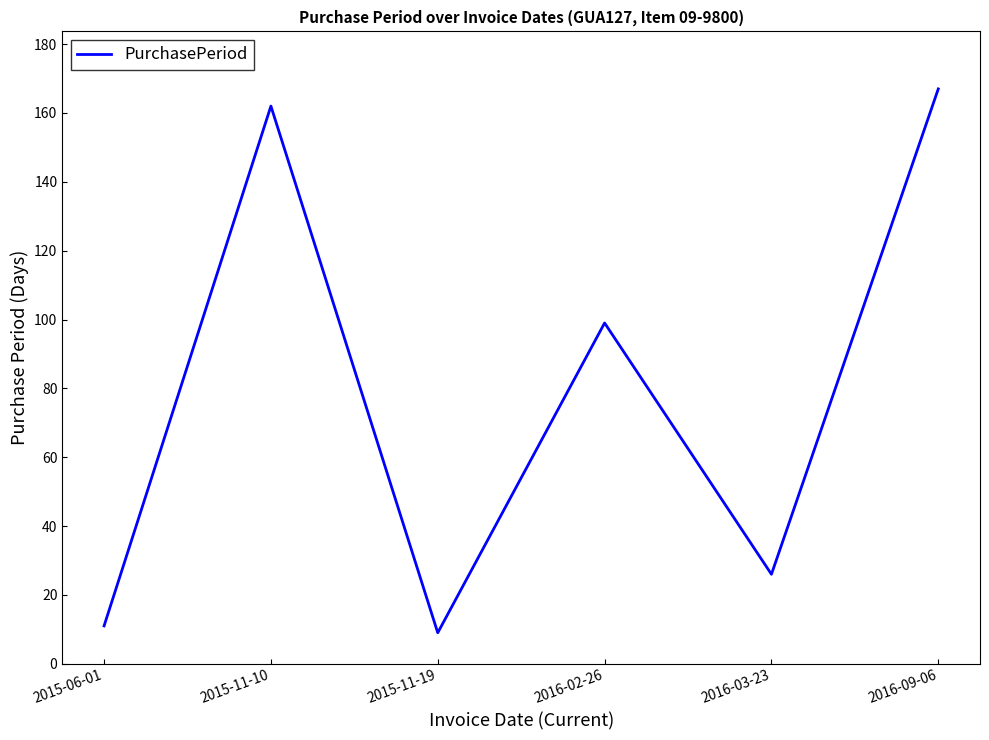

What is the sum of the values at 2015-06-01 and 2015-11-10?

173